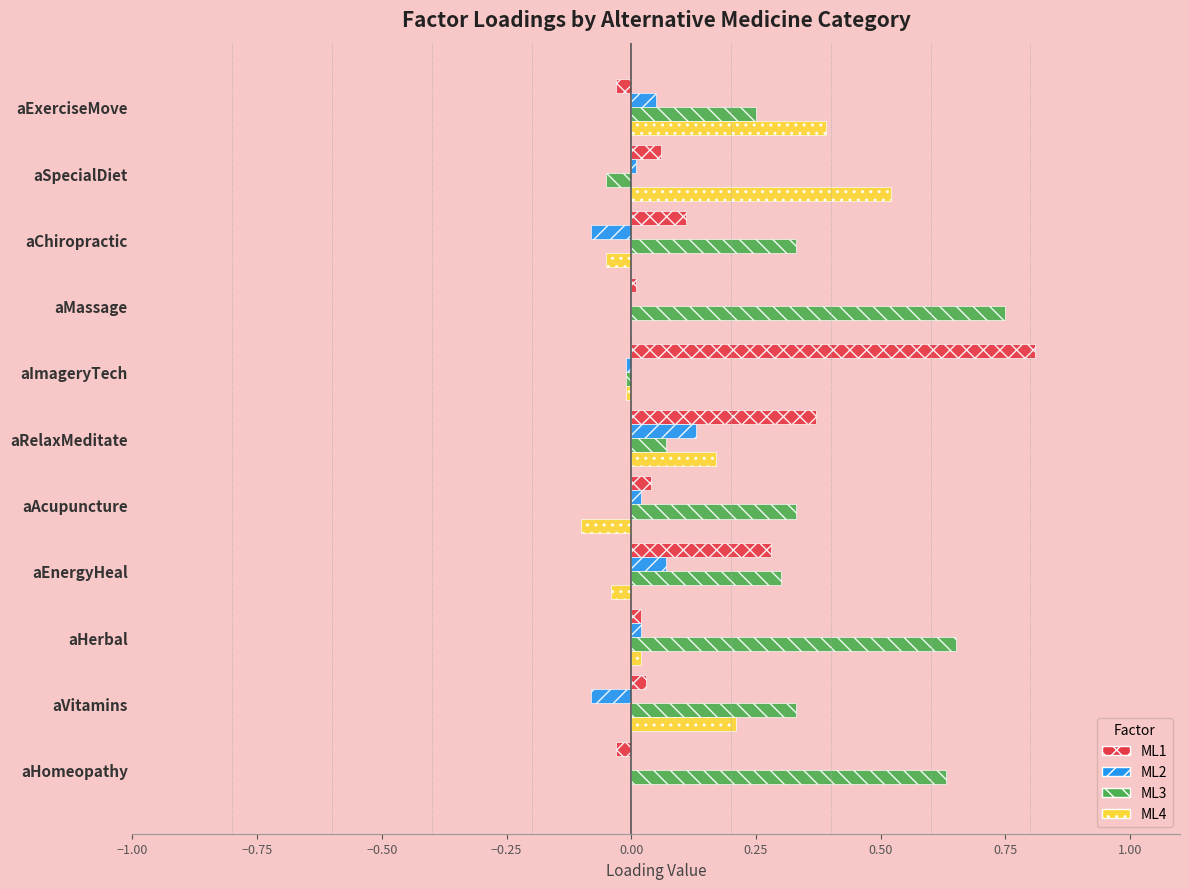

Is the value of ML1 at aAcupuncture greater than the value of ML2 at aChiropractic?

Yes